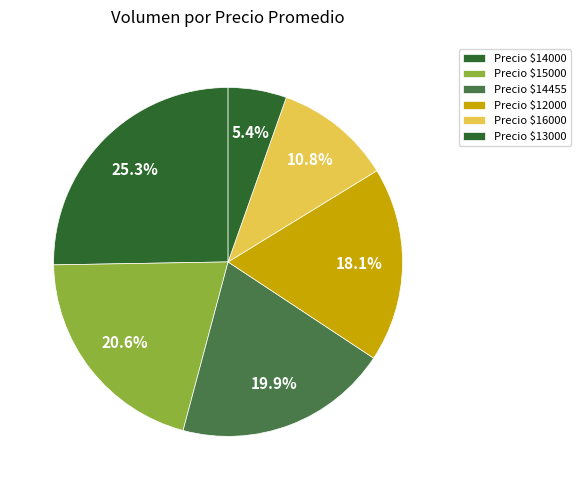

How many slices are in this pie chart?

6